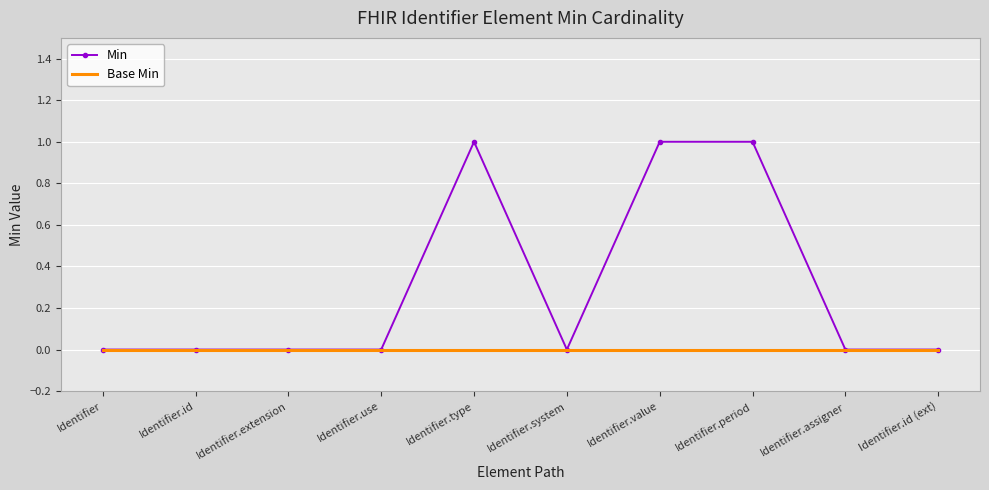

Which series has the largest total across all categories?

Min